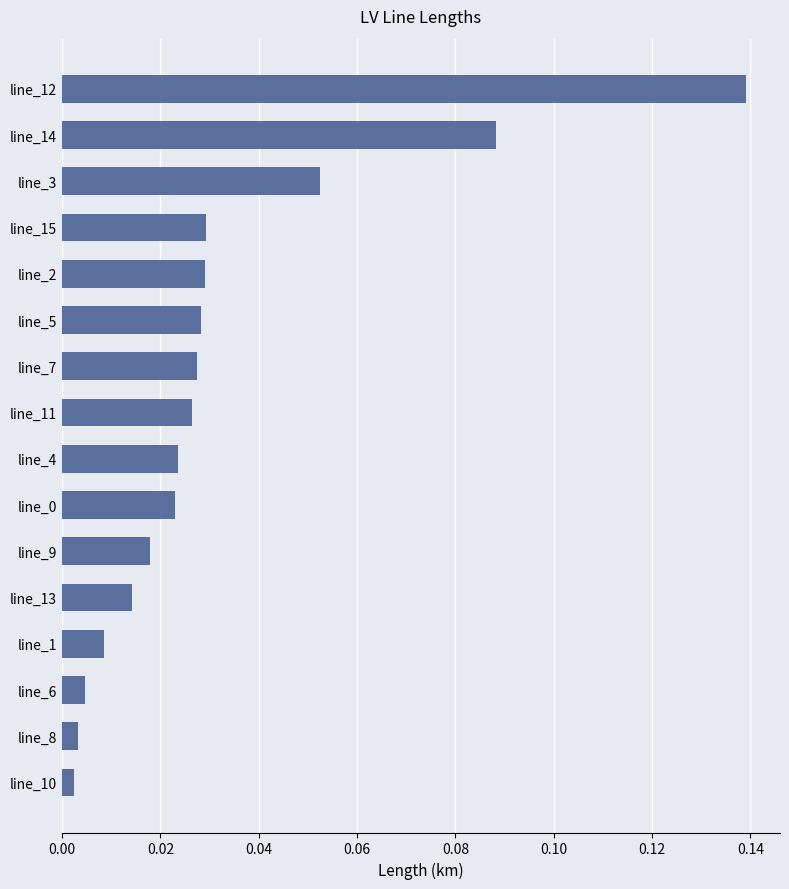

Between line_6 and line_12, which is larger?

line_12